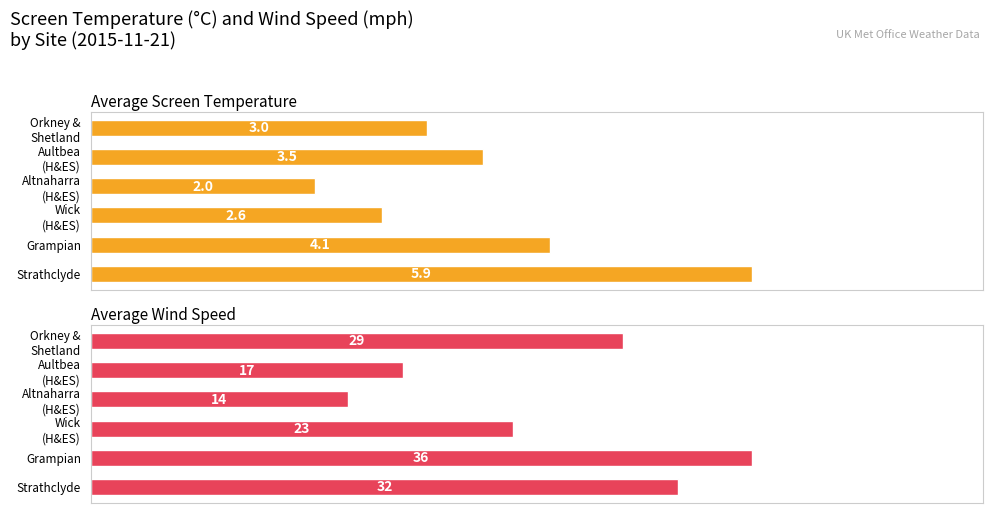

Reading right to left, list all the values displayed in this chart.

Average Screen Temperature: 5.9	4.1	2.6	2.0	3.5	3.0
Average Wind Speed: 32.0	36.0	23.0	14.0	17.0	29.0